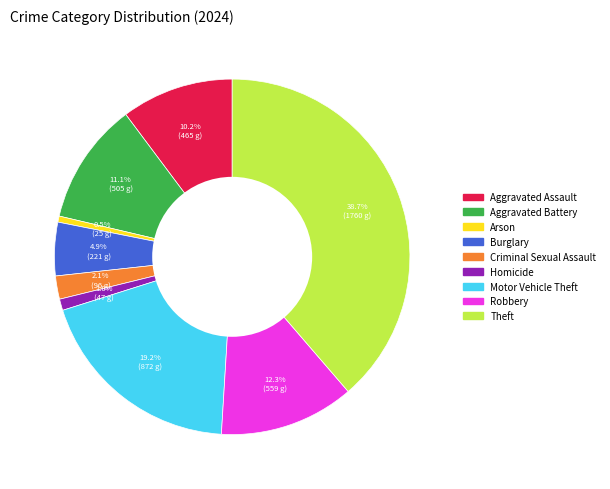

Is there a majority slice in this chart?

No